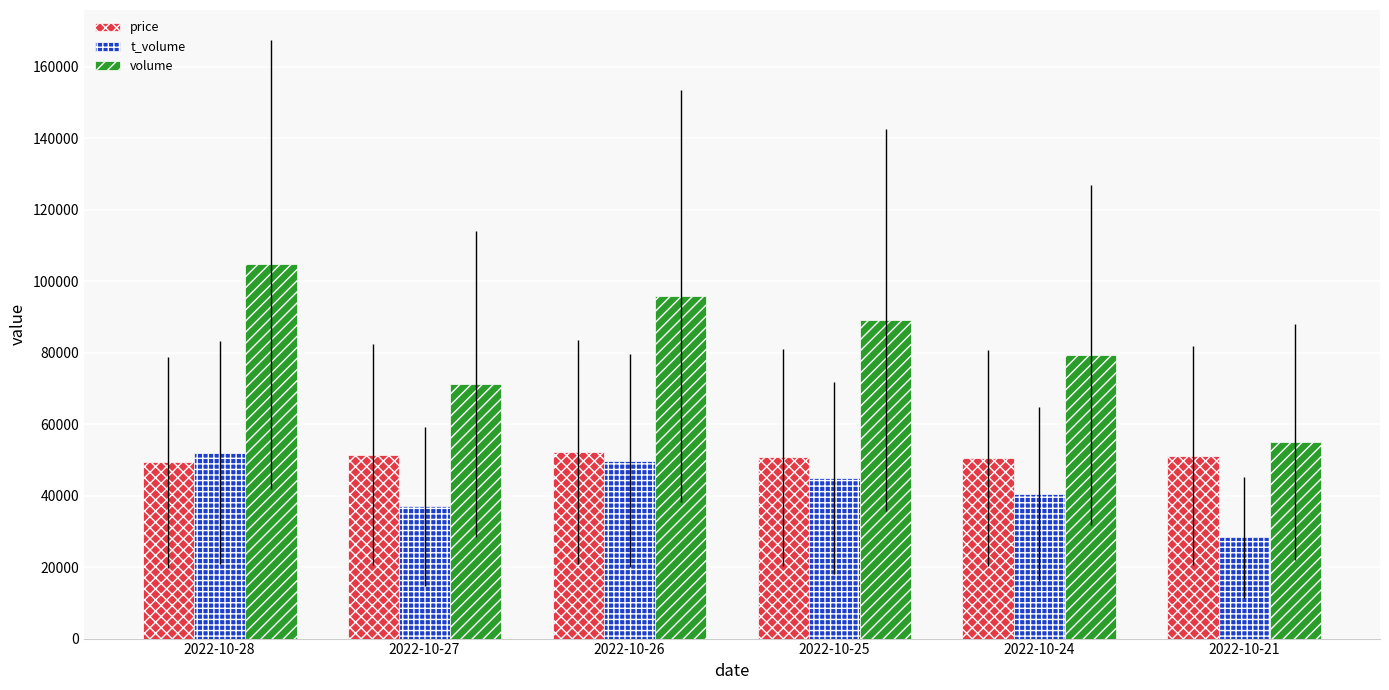

The value of volume at 2022-10-27 is 27668.4. True or false?

False